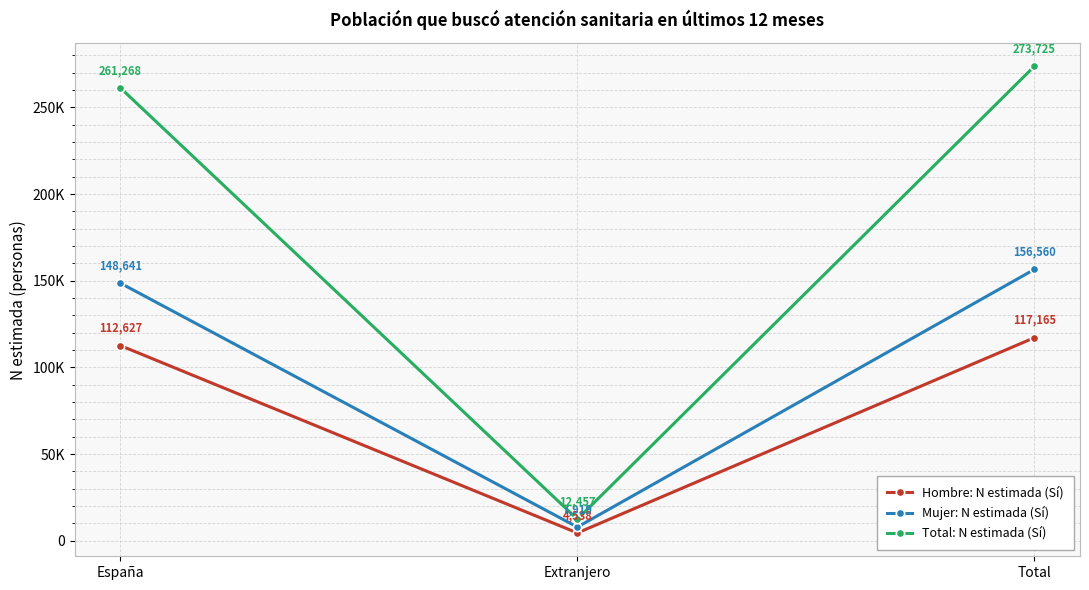

What is the maximum value shown in the chart?

273725